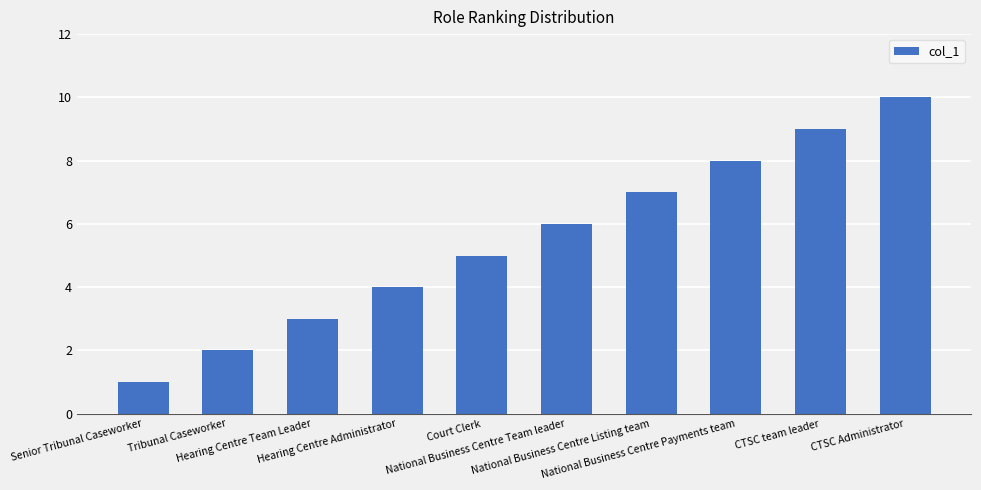

What position from the left is Hearing Centre Administrator?

4